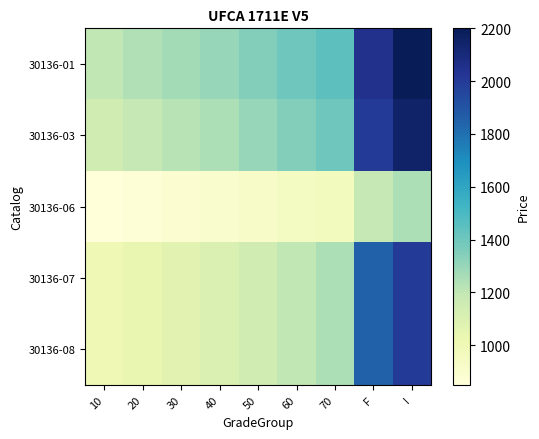

Which label corresponds to the largest value in the chart?

I